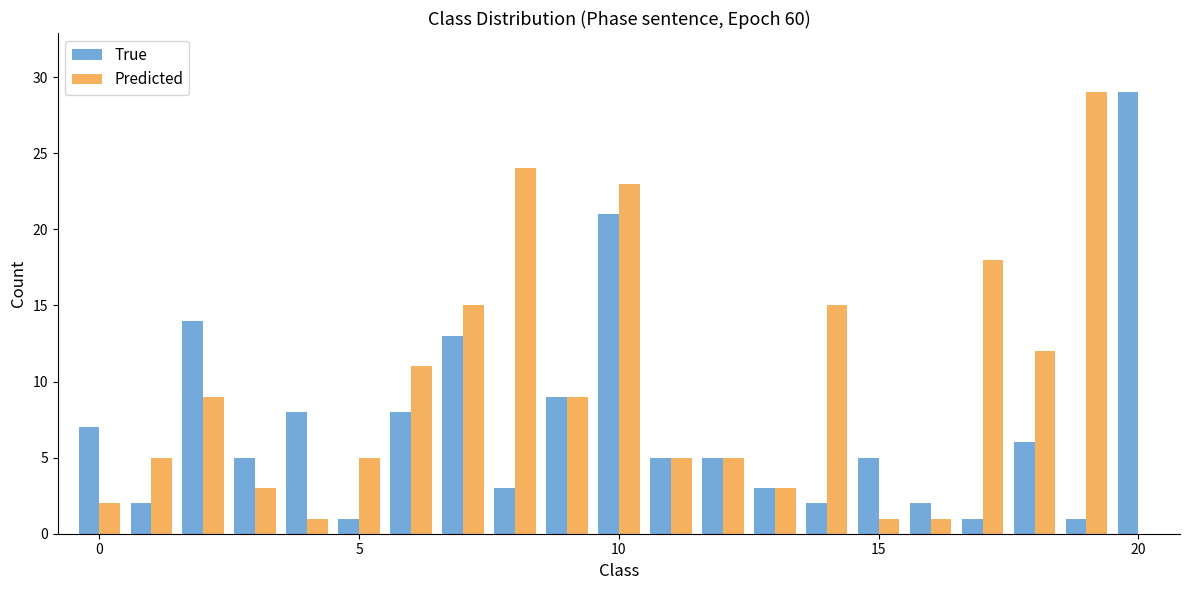

What is the sum of all Predicted values?

196